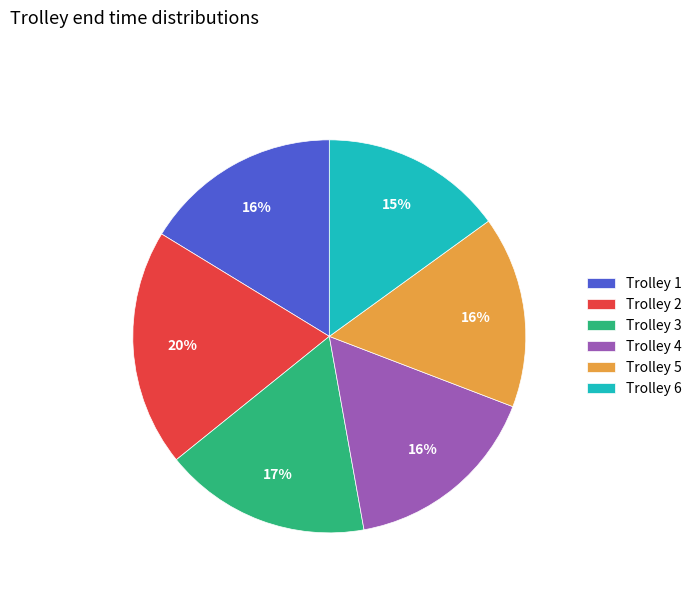

To the nearest percent, what is the average slice percentage?

17%